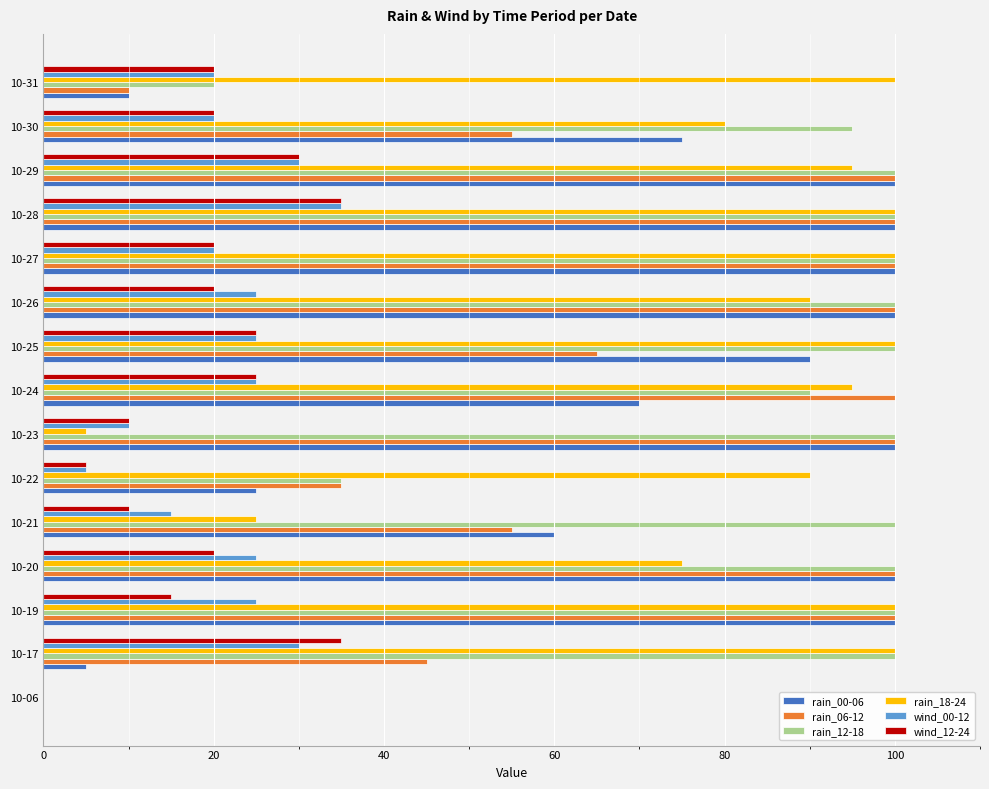

Which series changed the most between 10-17 and 10-31?

rain_12-18